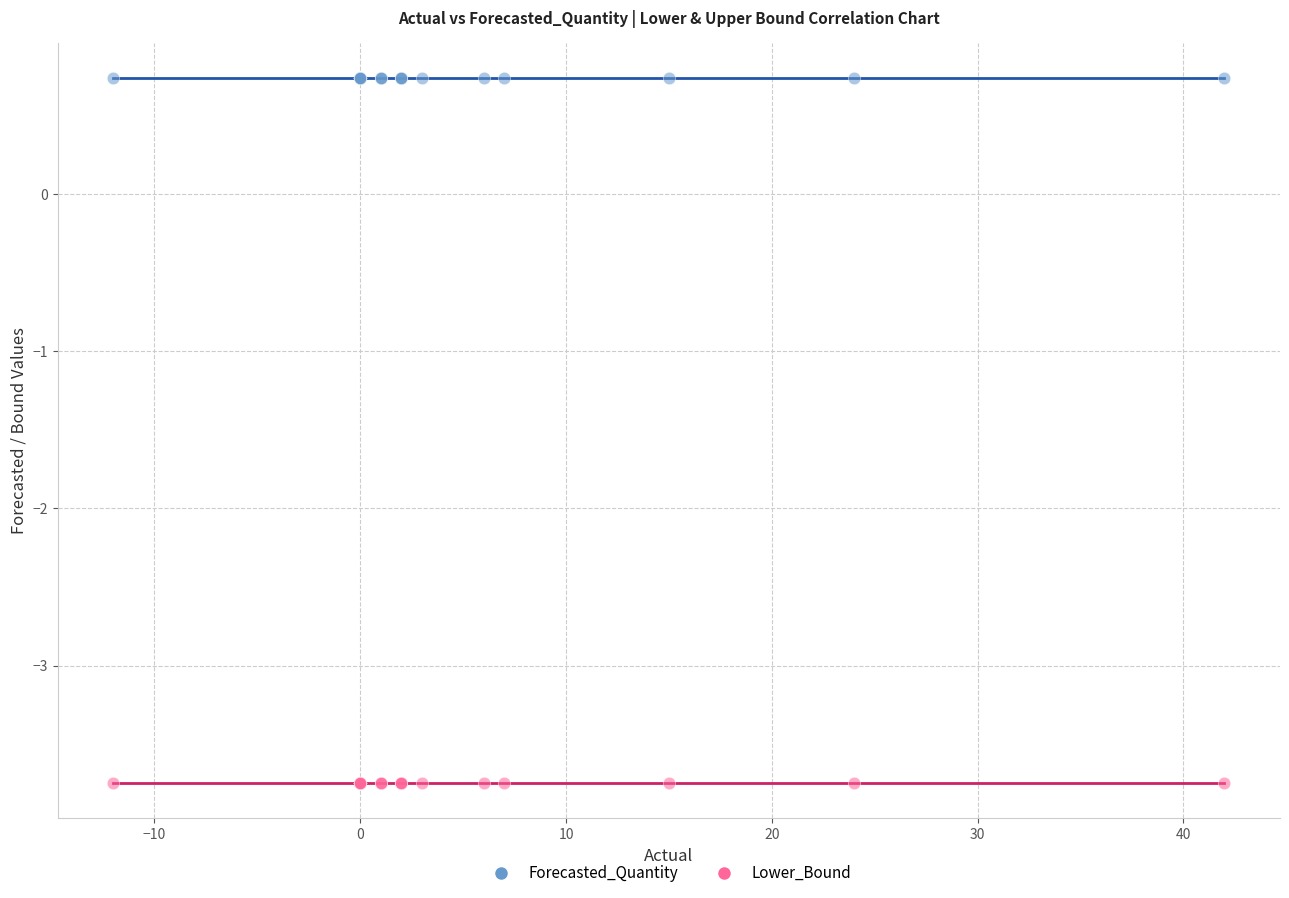

Which series reaches the maximum Y coordinate?

Forecasted_Quantity